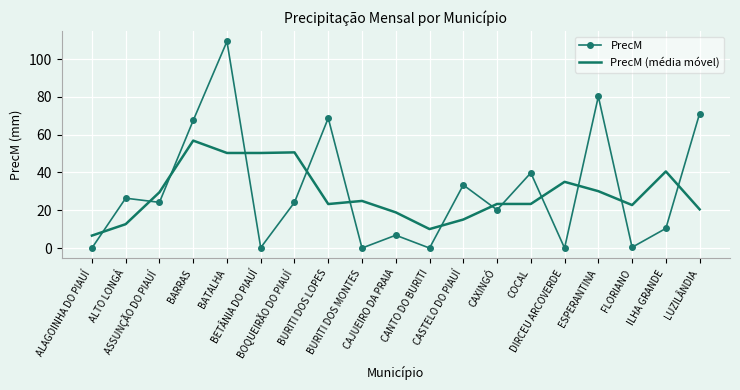

What are all the series names shown in the legend?

PrecM, PrecM (média móvel)